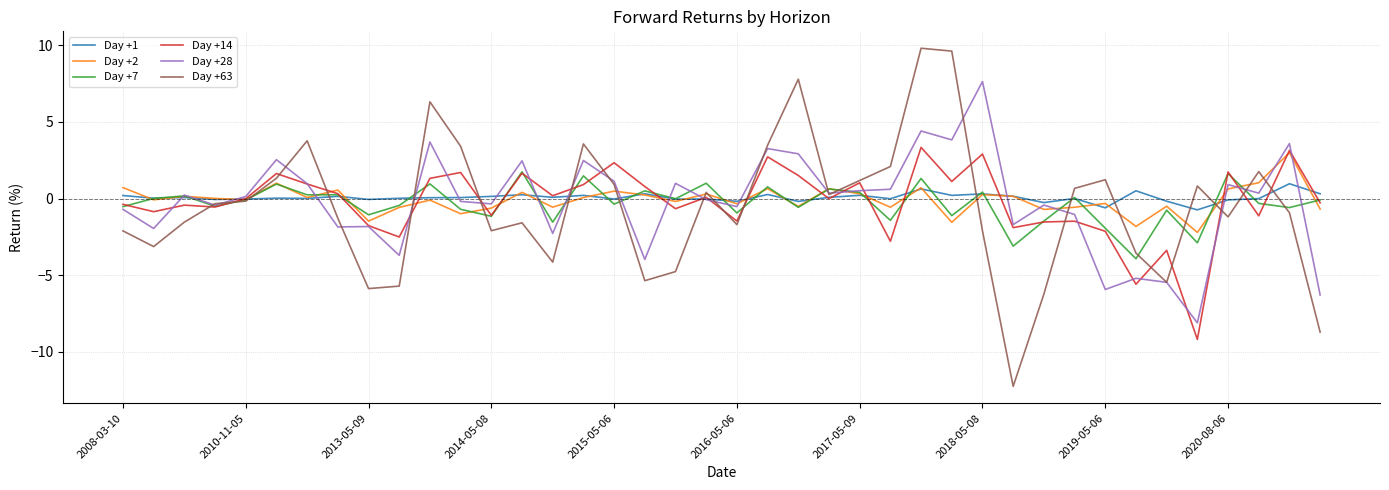

What is the greatest value displayed?

9.8